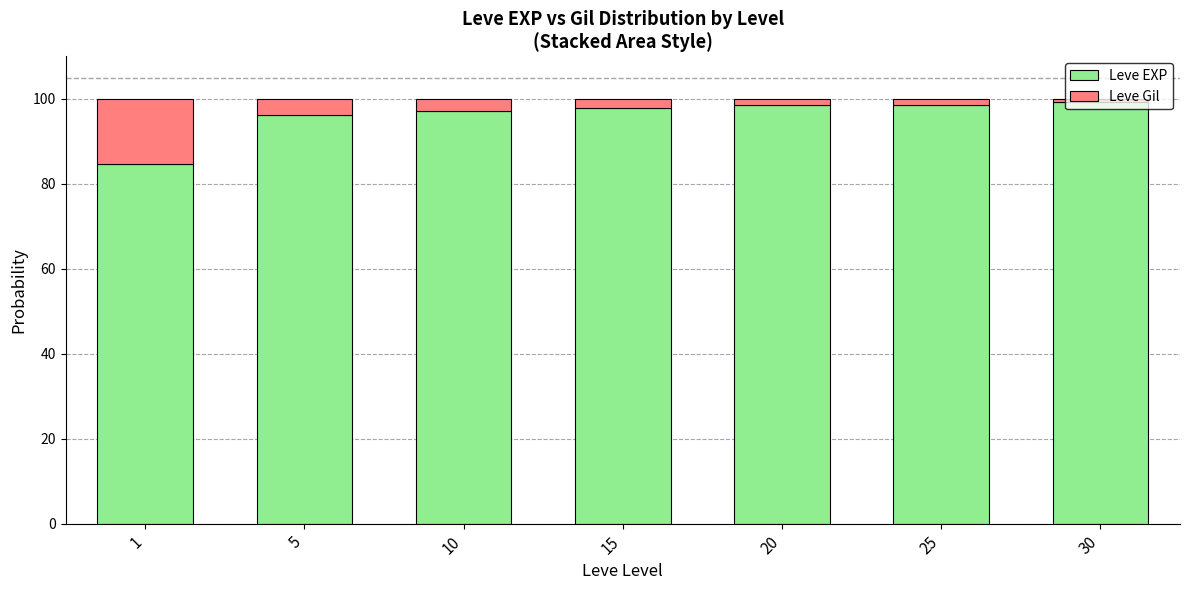

What is the lowest value of the Leve EXP series?

84.8